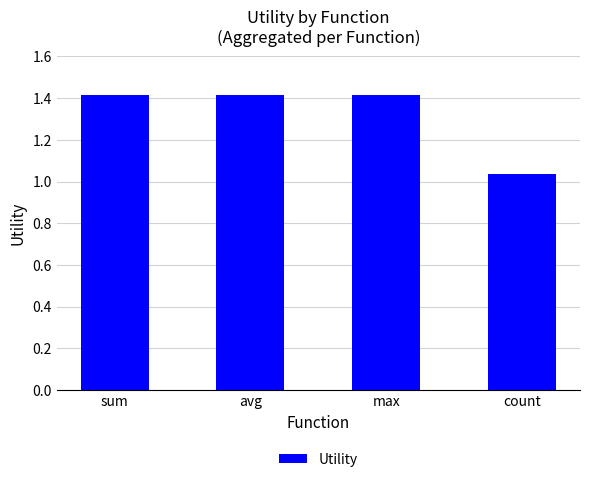

What is the change in value from avg to count?

-0.4